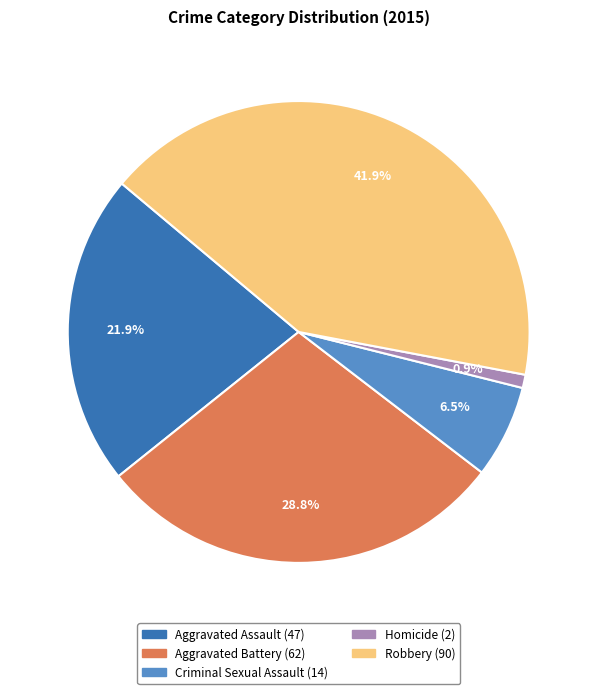

Which slice is the smallest?

Homicide